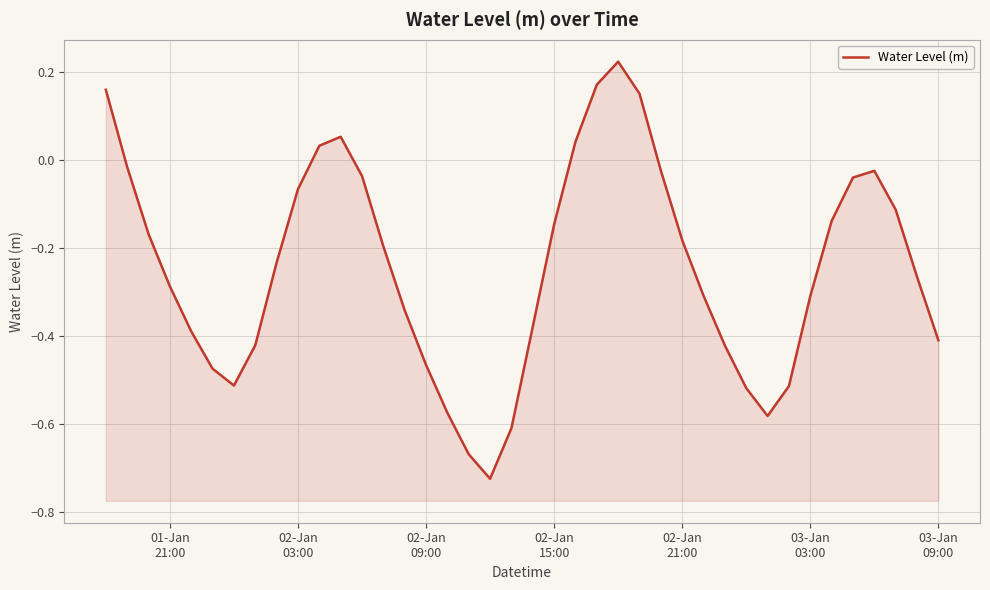

What is the difference between the second highest and second lowest values?

0.8